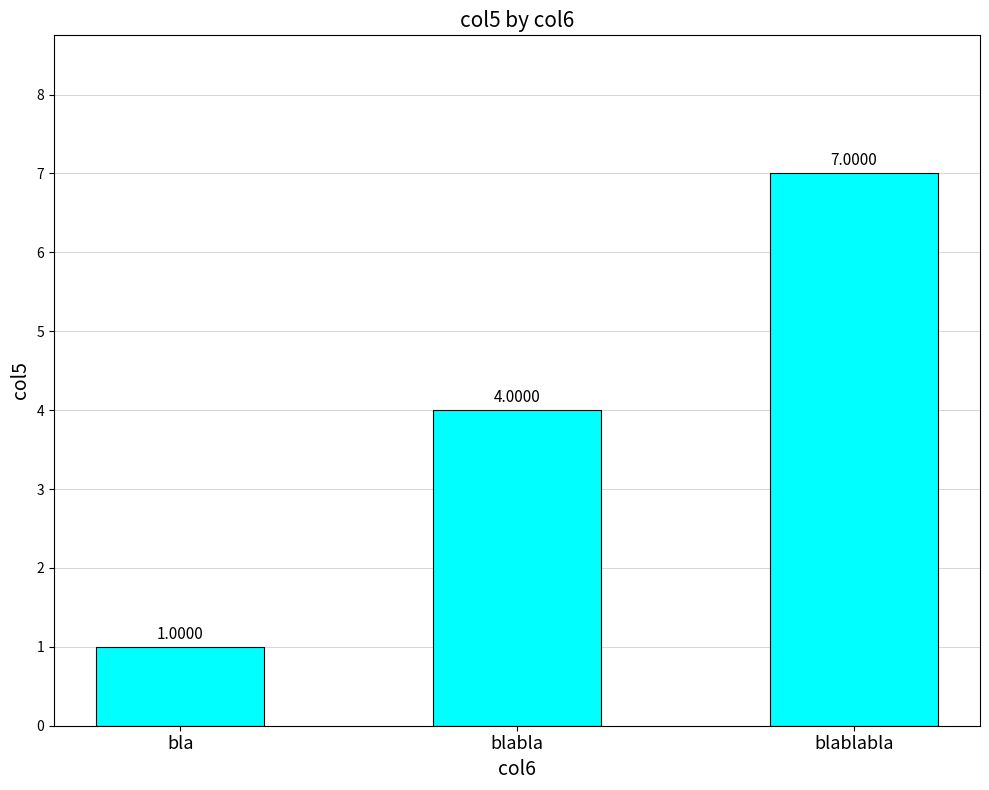

How many bars are there in total?

3